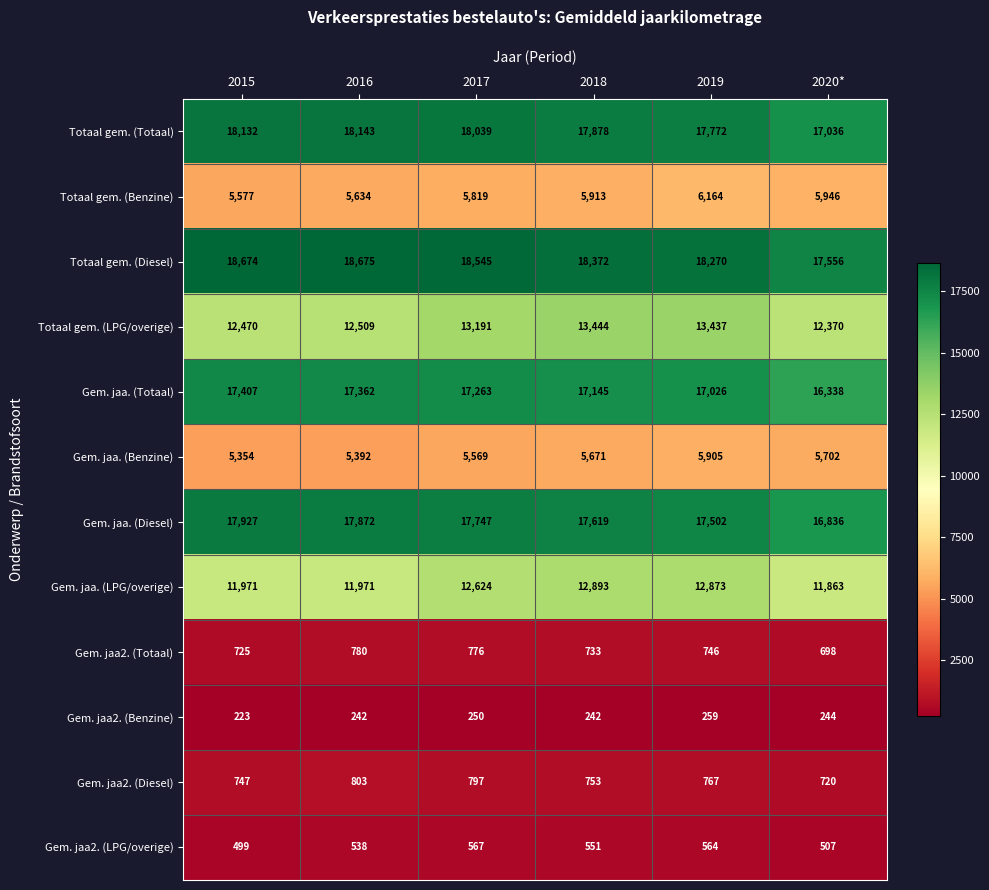

At which label is Gem. jaa. (Totaal) closest to 16872?

2019